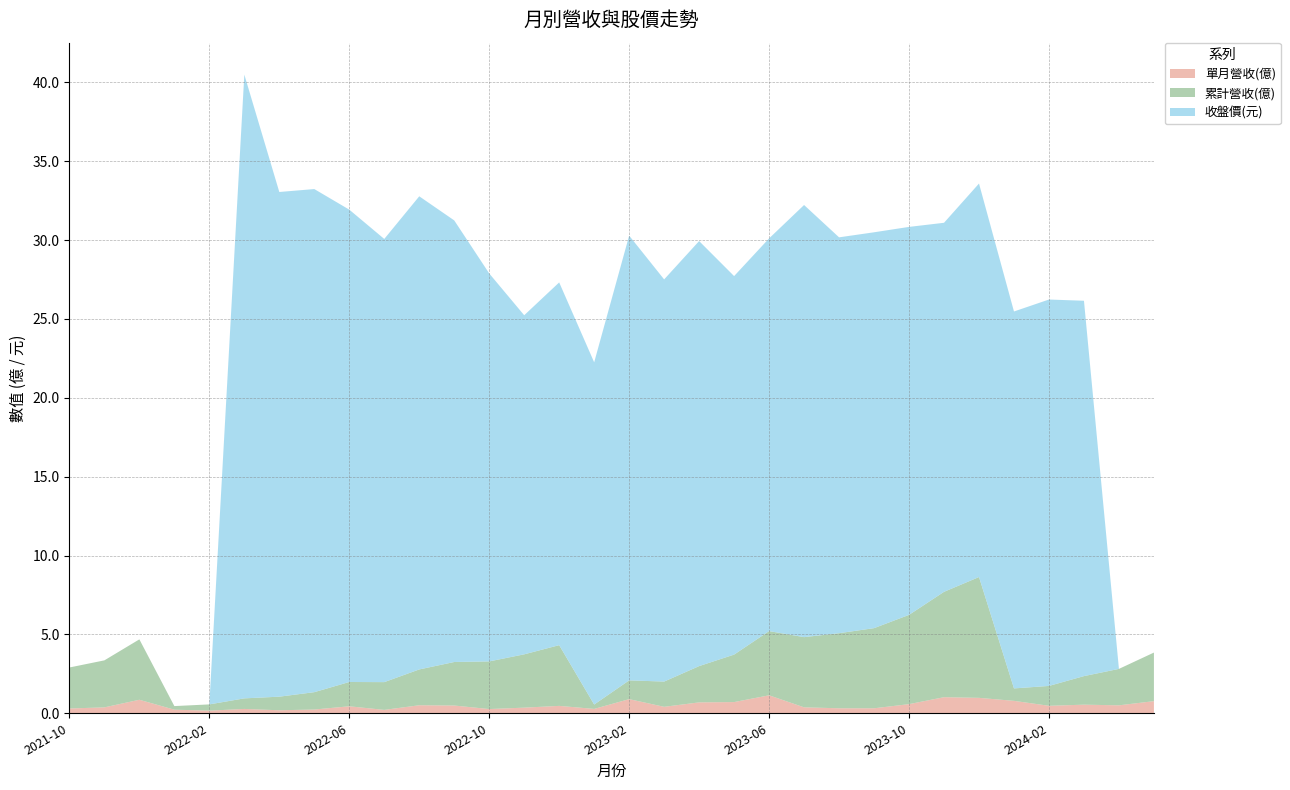

Reading right to left, list all the values displayed in this chart.

單月營收(億): 2024-05=0.8	2024-04=0.5	2024-03=0.5	2024-02=0.5	2024-01=0.8	2023-12=1.0	2023-11=1.0	2023-10=0.6	2023-09=0.3	2023-08=0.3	2023-07=0.4	2023-06=1.1	2023-05=0.7	2023-04=0.7	2023-03=0.4	2023-02=0.9	2023-01=0.3	2022-12=0.5	2022-11=0.4	2022-10=0.3	2022-09=0.5	2022-08=0.5	2022-07=0.2	2022-06=0.4	2022-05=0.2	2022-04=0.2	2022-03=0.3	2022-02=0.2	2022-01=0.2	2021-12=0.9	2021-11=0.4	2021-10=0.3
累計營收(億): 2024-05=3.1	2024-04=2.3	2024-03=1.8	2024-02=1.3	2024-01=0.8	2023-12=7.7	2023-11=6.7	2023-10=5.7	2023-09=5.1	2023-08=4.8	2023-07=4.5	2023-06=4.1	2023-05=3.0	2023-04=2.3	2023-03=1.6	2023-02=1.2	2023-01=0.3	2022-12=3.9	2022-11=3.4	2022-10=3.0	2022-09=2.8	2022-08=2.3	2022-07=1.8	2022-06=1.5	2022-05=1.1	2022-04=0.9	2022-03=0.7	2022-02=0.4	2022-01=0.2	2021-12=3.8	2021-11=3.0	2021-10=2.6
收盤價(元): 2024-05=0.0	2024-04=0.0	2024-03=23.8	2024-02=24.5	2024-01=23.9	2023-12=24.9	2023-11=23.4	2023-10=24.6	2023-09=25.1	2023-08=25.1	2023-07=27.4	2023-06=24.9	2023-05=24.0	2023-04=26.9	2023-03=25.5	2023-02=28.2	2023-01=21.7	2022-12=23.0	2022-11=21.5	2022-10=24.6	2022-09=28.0	2022-08=30.0	2022-07=28.1	2022-06=29.9	2022-05=31.9	2022-04=32.0	2022-03=39.5	2022-02=0.0	2022-01=0.0	2021-12=0.0	2021-11=0.0	2021-10=0.0